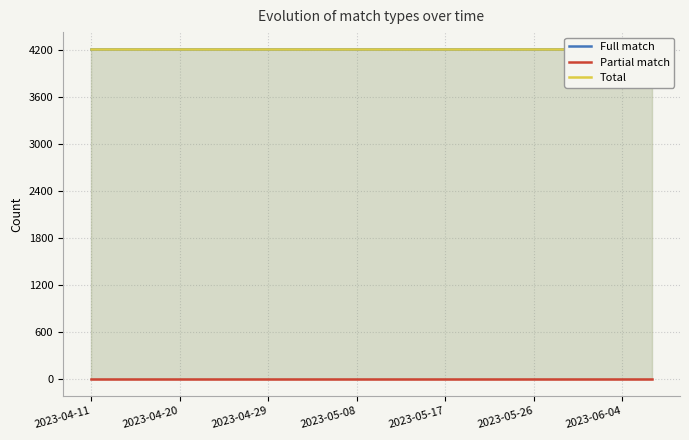

What is the value of the Full match point at the 13th from the left?

4210